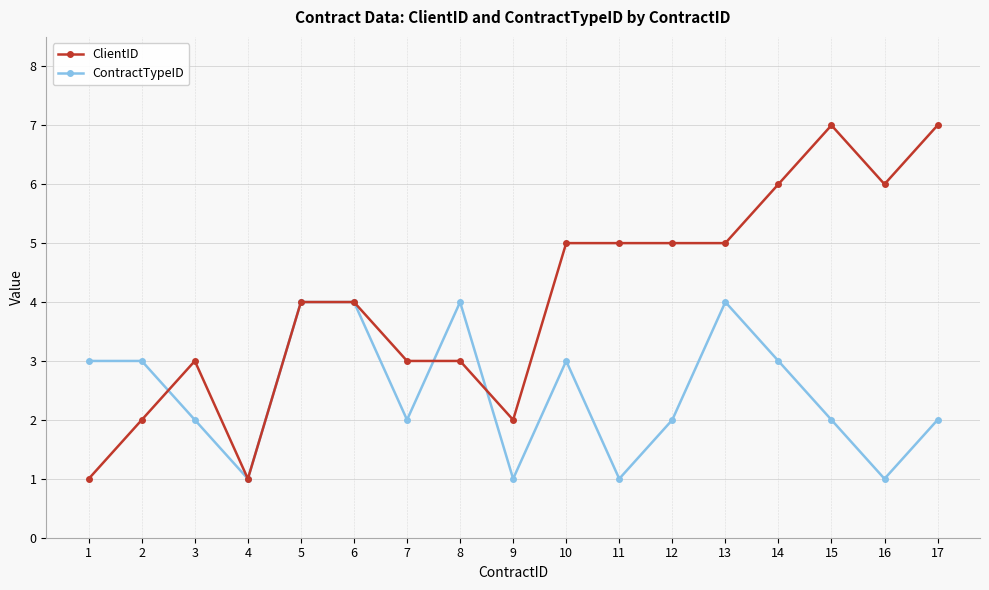

Count the number of data series in this chart.

2